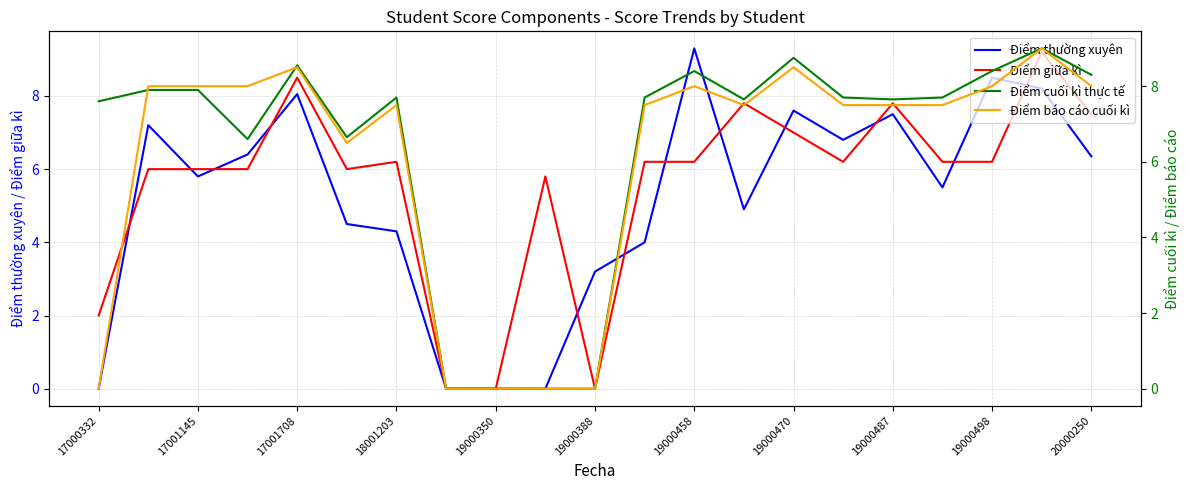

After their last crossing, which series has the higher values: Điểm thường xuyên or Điểm giữa kì?

Điểm giữa kì